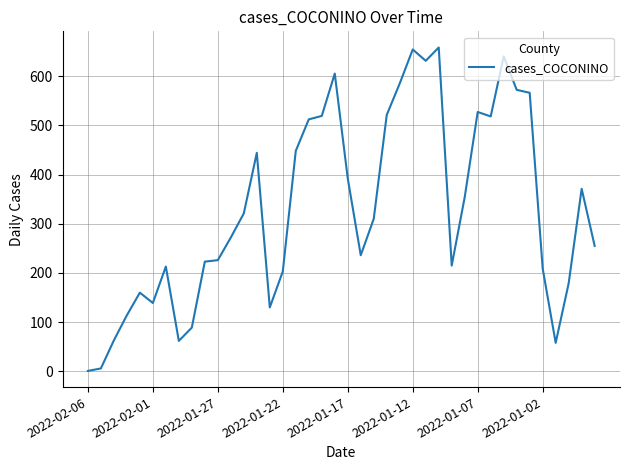

What is the greatest value displayed?

658